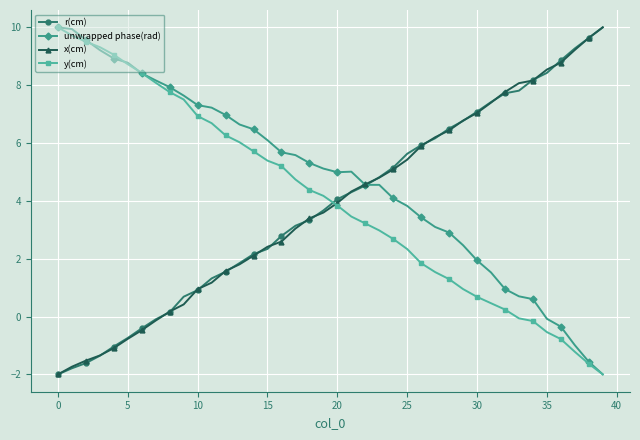

What is the minimum value shown in the chart?

-2.0